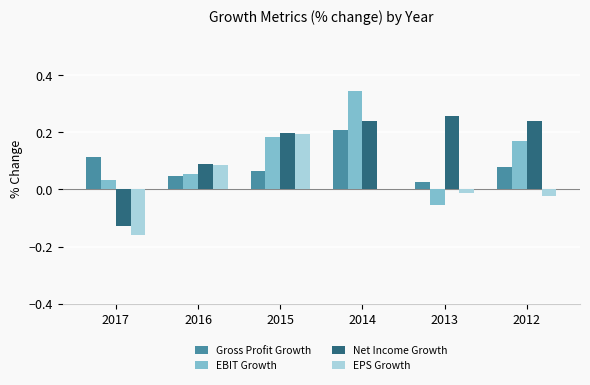

True or false: EPS Growth has a value of 0.1 at 2016.

True